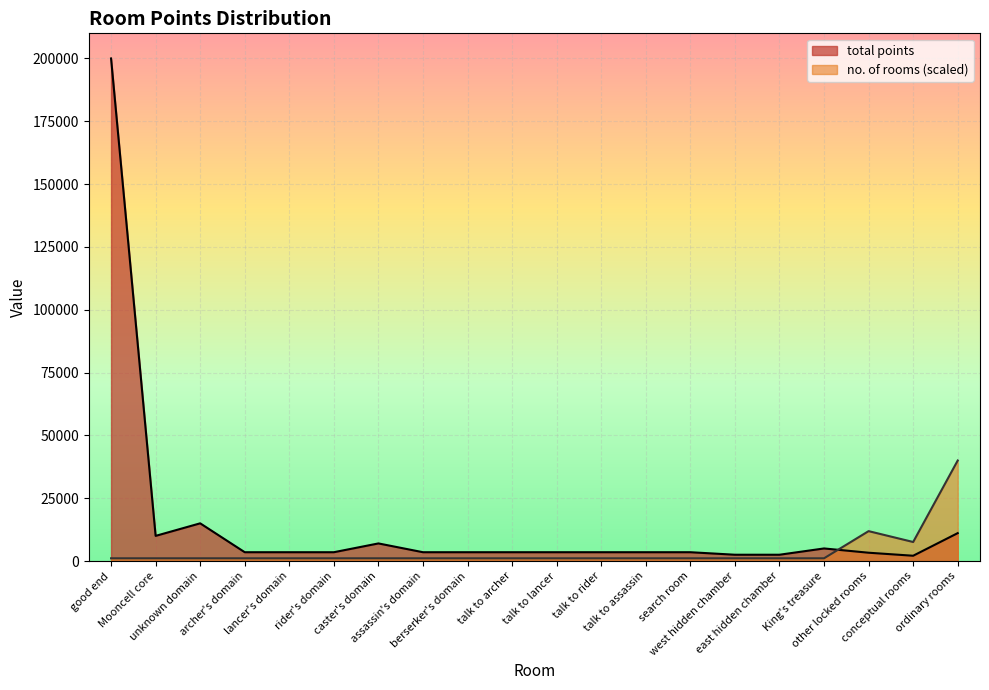

Reading right to left, what are all the values shown in this chart?

total points: 11100.0	2100.0	3300.0	5000.0	2500.0	2500.0	3500.0	3500.0	3500.0	3500.0	3500.0	3500.0	3500.0	7000.0	3500.0	3500.0	3500.0	15000.0	10000.0	200000.0
no. of rooms: 40000.0	7567.6	11891.9	1081.1	1081.1	1081.1	1081.1	1081.1	1081.1	1081.1	1081.1	1081.1	1081.1	1081.1	1081.1	1081.1	1081.1	1081.1	1081.1	1081.1